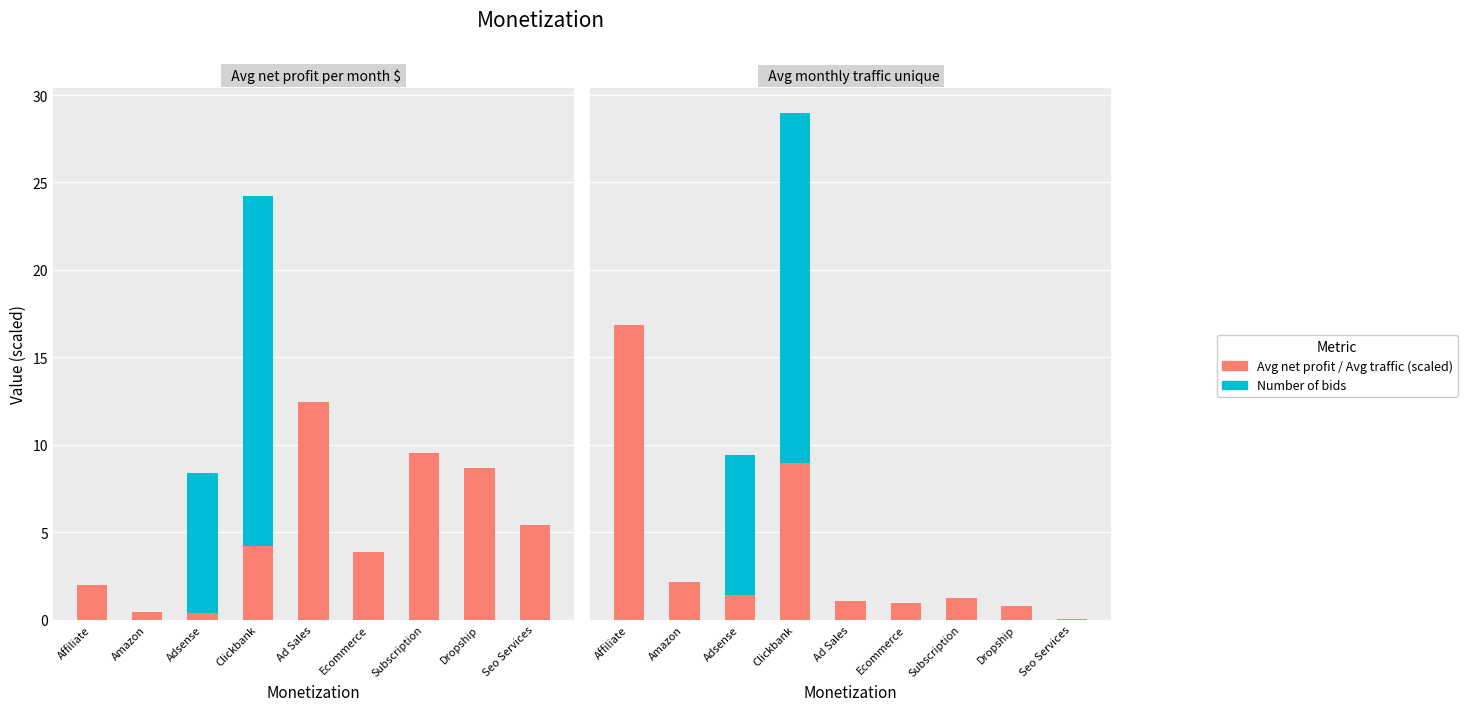

What value does the Avg net profit per month $ series have at Ad Sales?

12.4